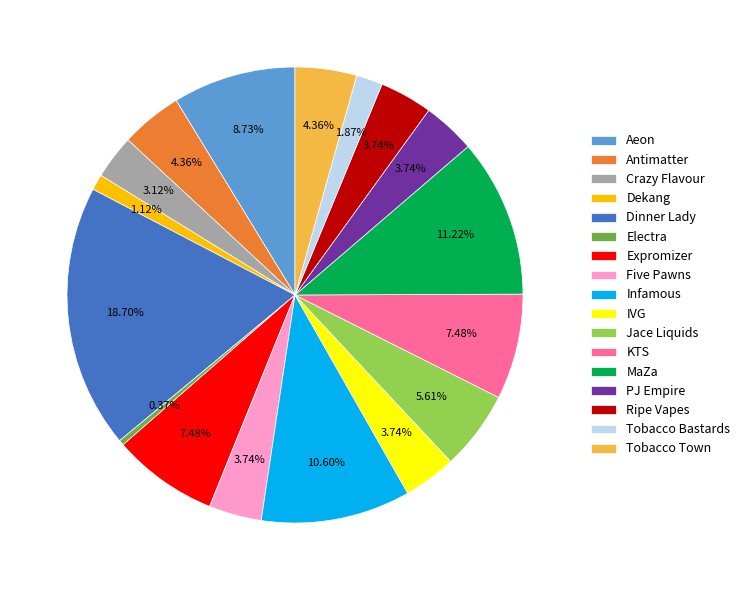

What is the ratio of the value at Crazy Flavour to the value at Antimatter?

0.7